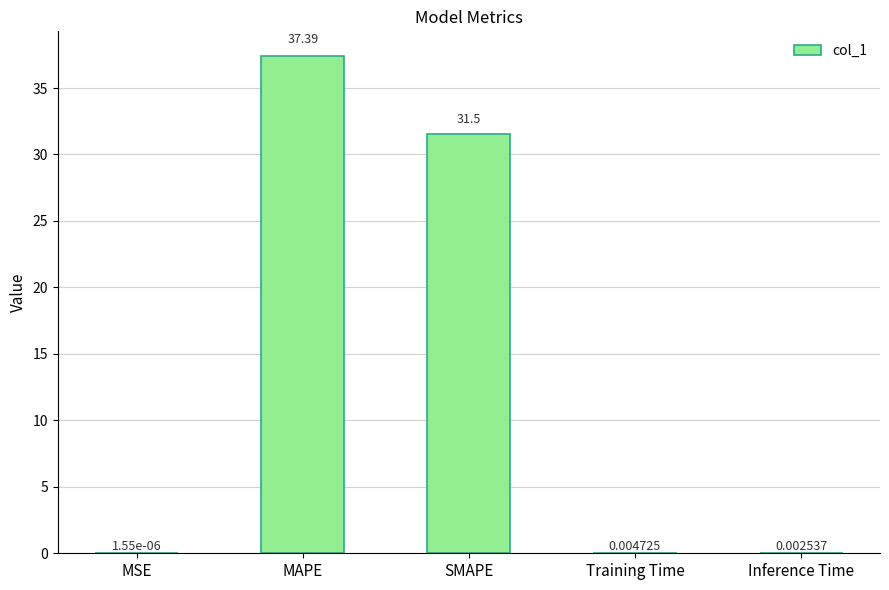

At which category does the chart reach its peak across all series?

MAPE